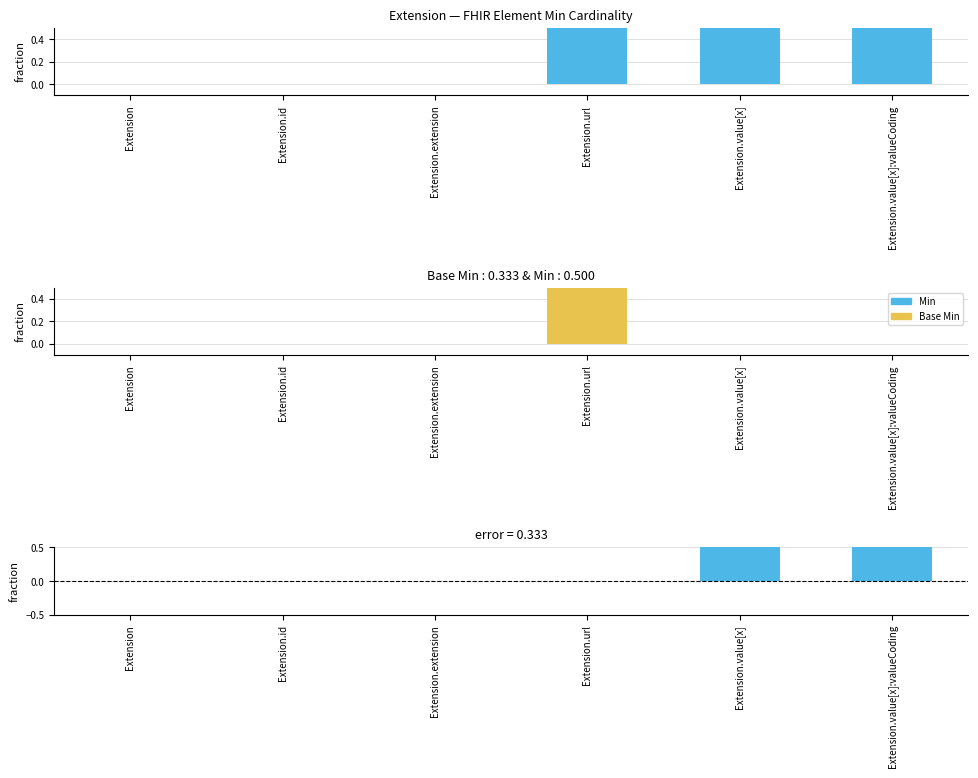

What value does the Base Min series have at Extension.url?

1